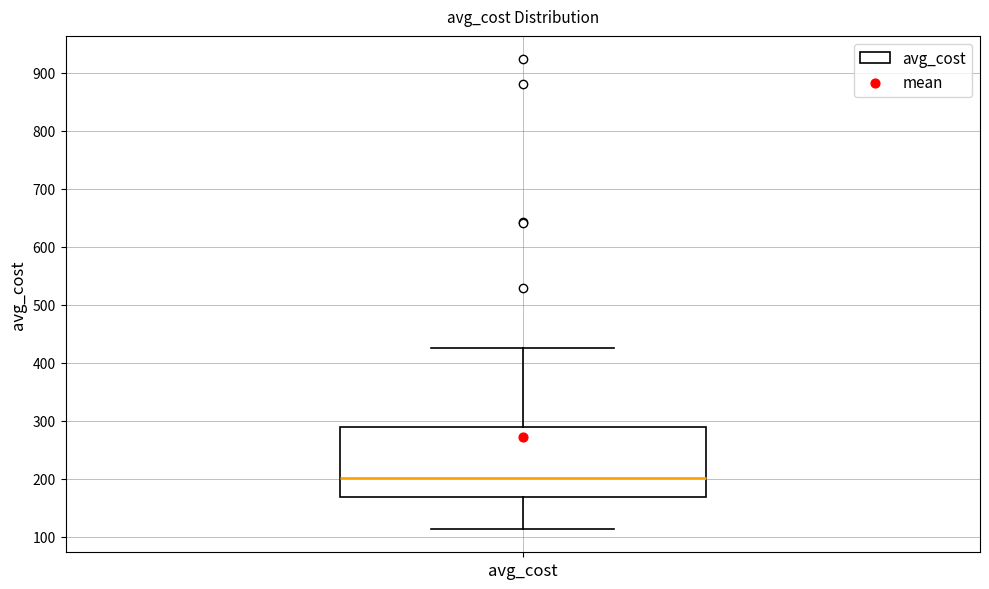

Transcribe this box plot: give where the median line is, the range the box spans, and where the two whiskers end, as read against the y-axis. The values are not printed on the chart, so give them approximately, as read against the axis.

median 200, box 170 to 290, whiskers 110 to 430